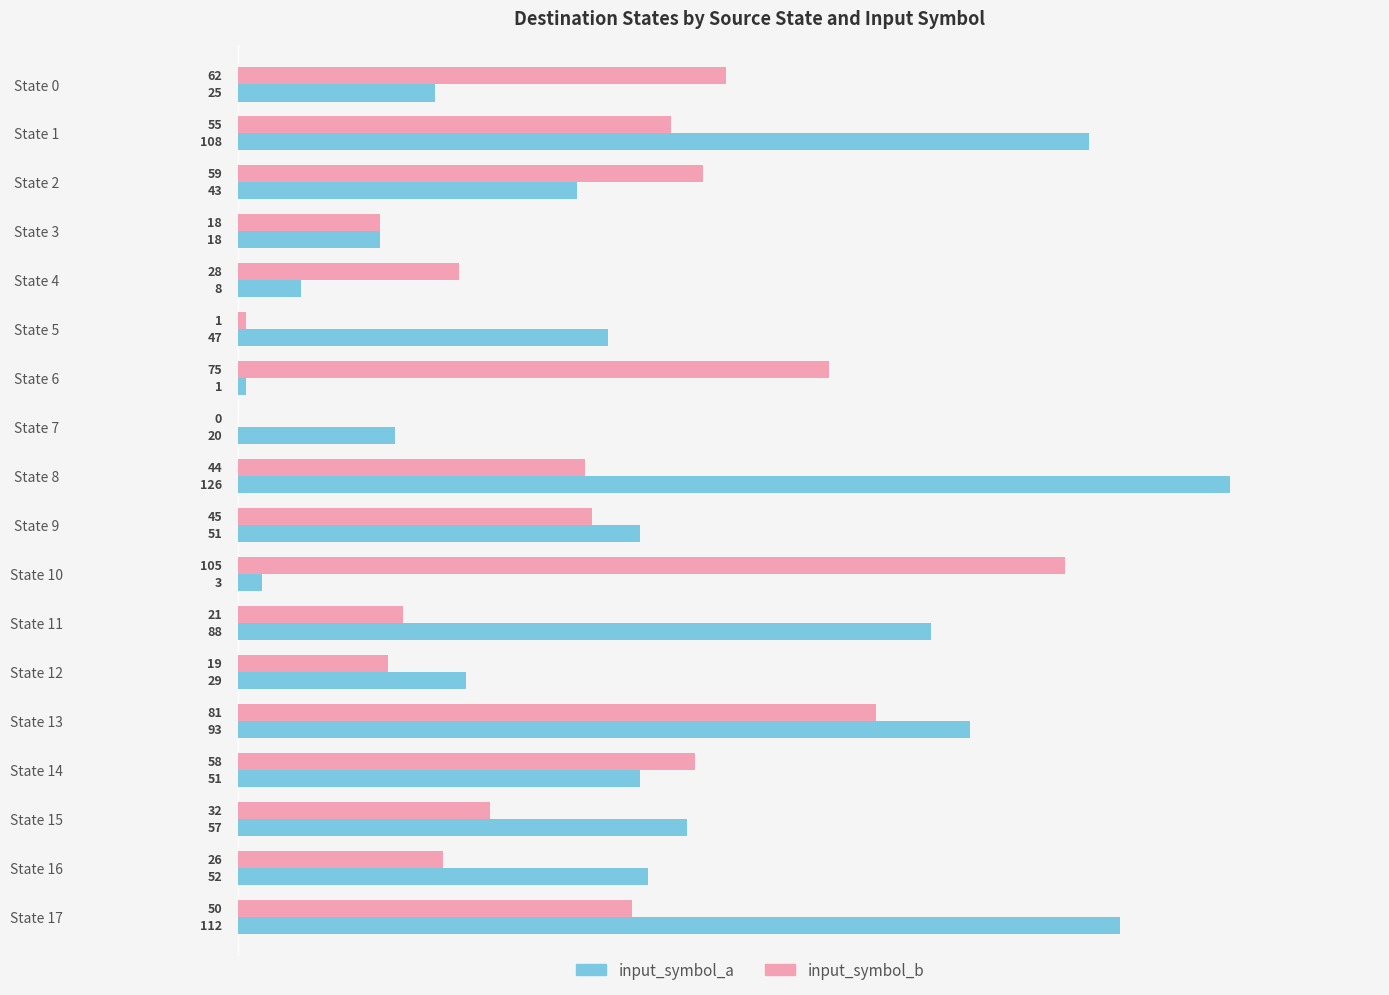

At which label is input_symbol_b closest to 52?

State 17